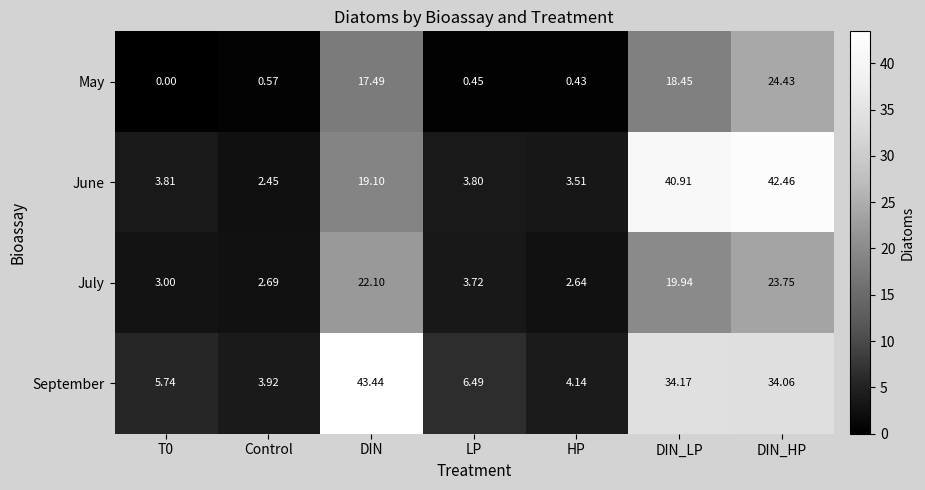

Which series has the widest spread of values?

June